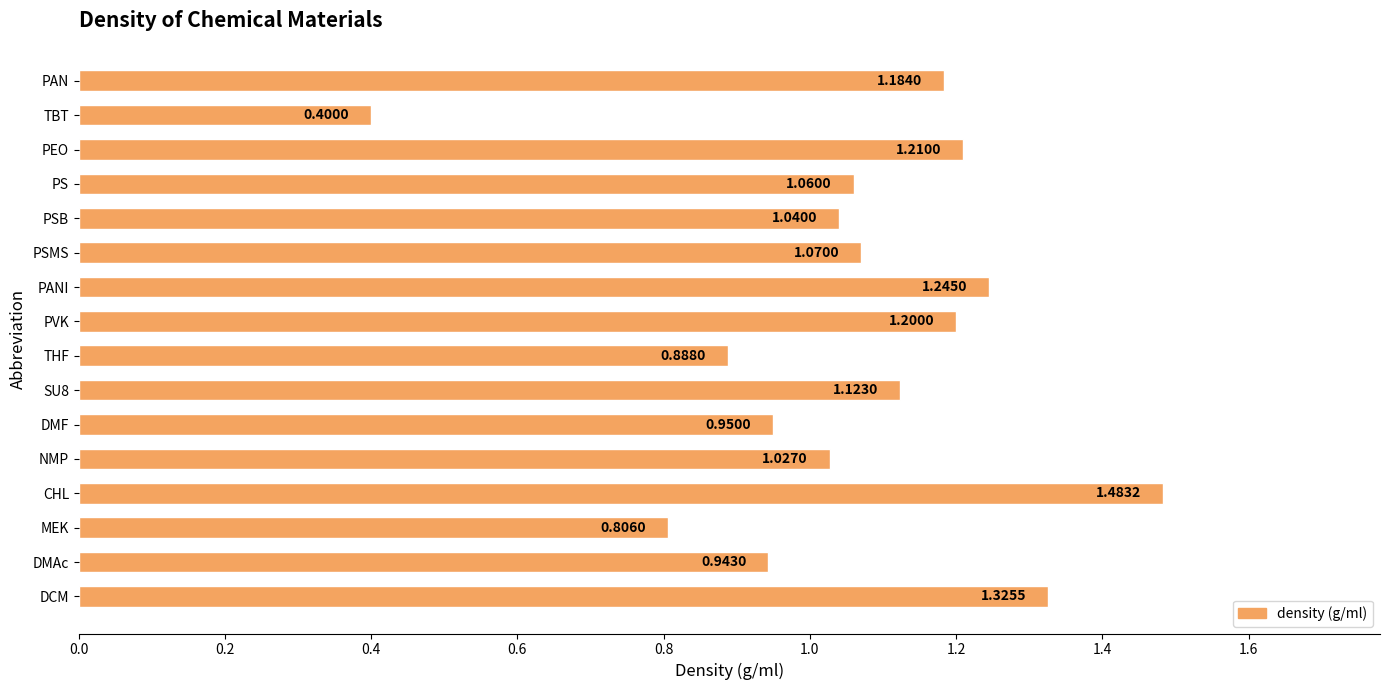

List the labels in order of value, largest first.

CHL, DCM, PANI, PEO, PVK, PAN, SU8, PSMS, PS, PSB, NMP, DMF, DMAc, THF, MEK, TBT